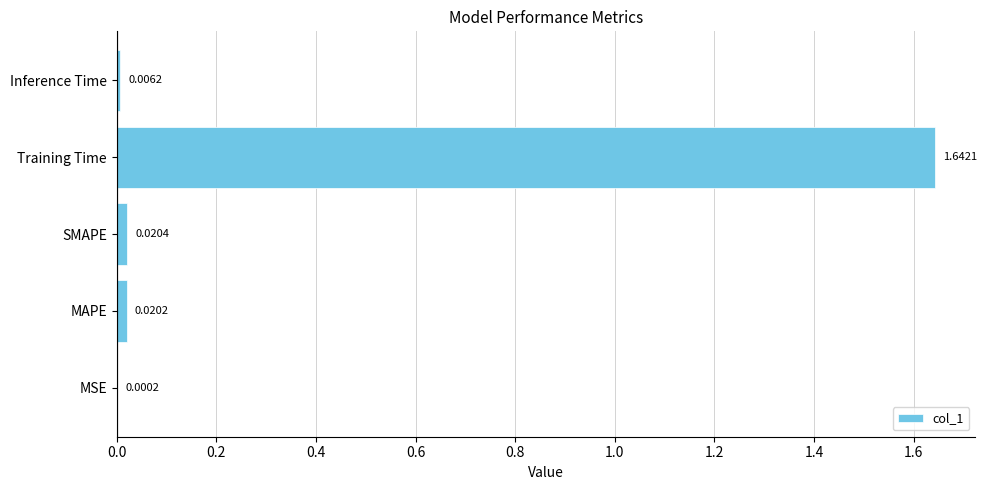

What is the sum of all values?

1.7